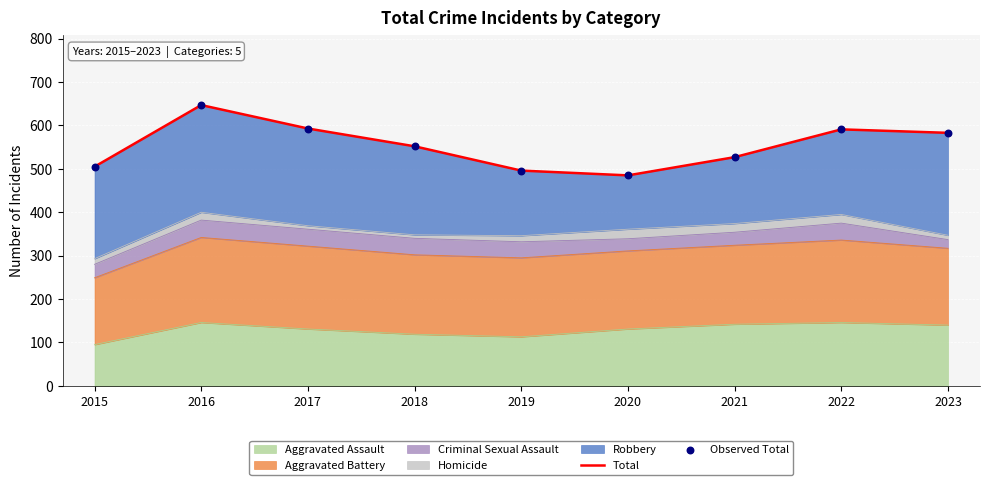

At which category is the sum across all series the highest?

2016